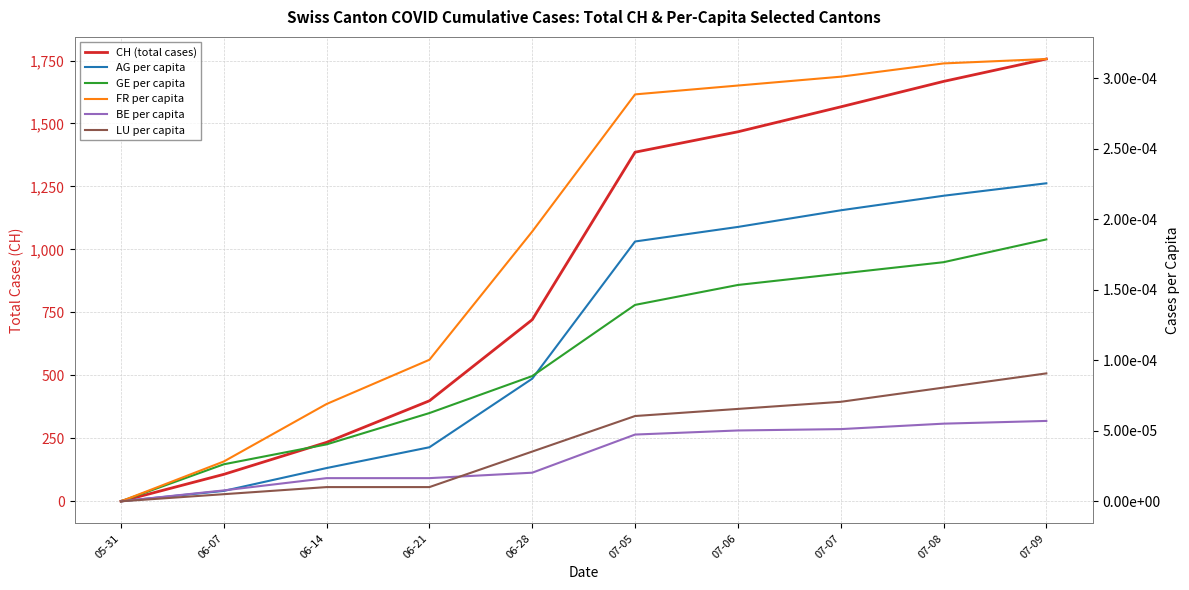

True or false: LU per capita has a value of 0.0 at 07-08.

False